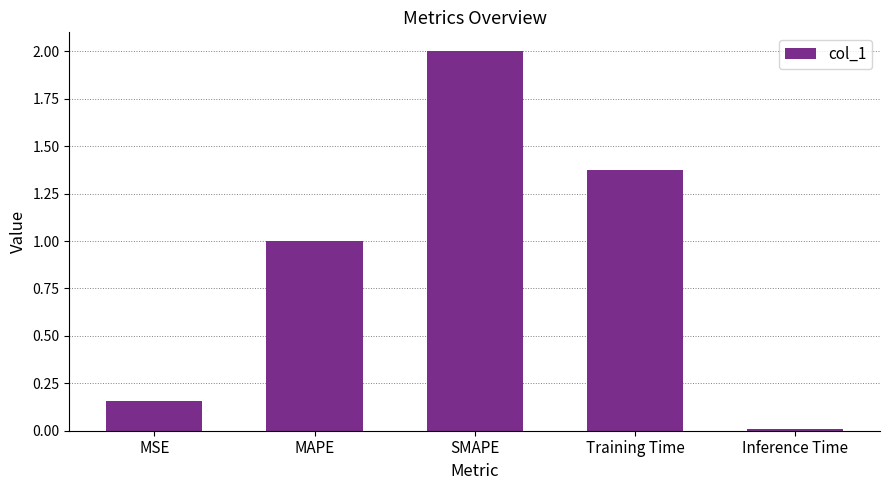

Which category has the highest value across all series?

SMAPE